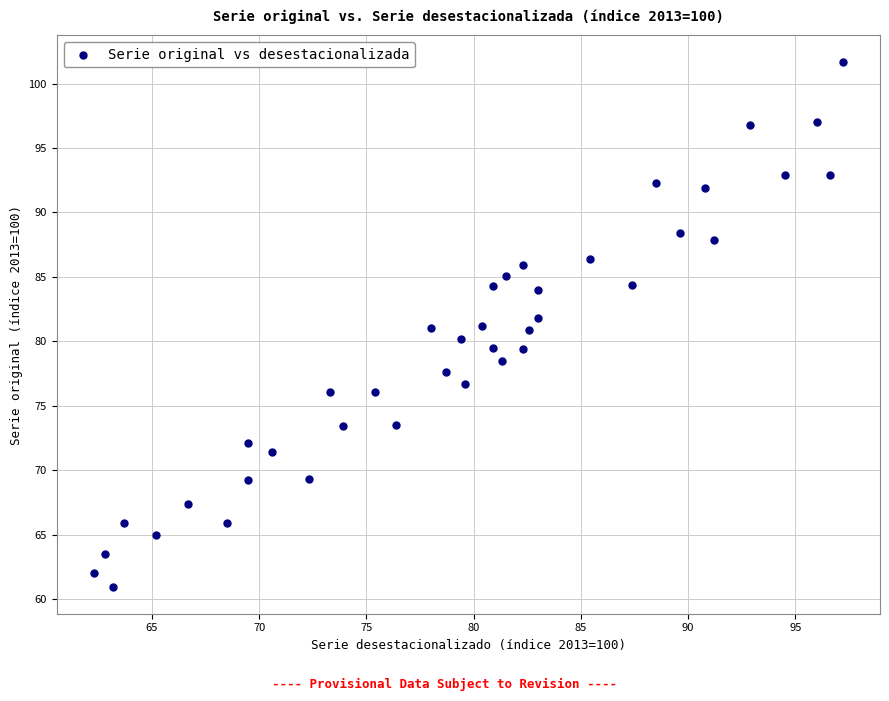

What is the range of X values (max minus min)?

34.9